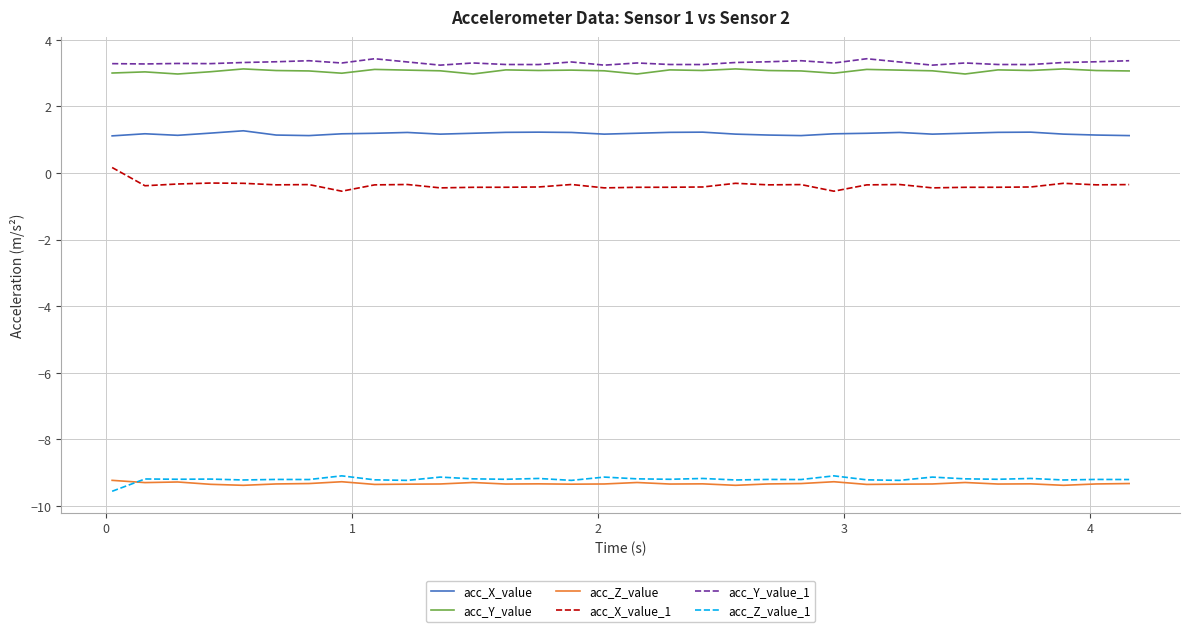

What is the maximum value for acc_Y_value_1?

3.4